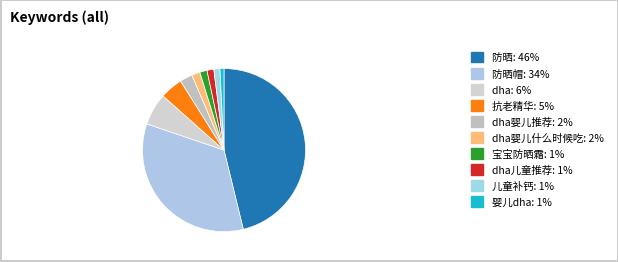

Count the number of slices in the pie.

10